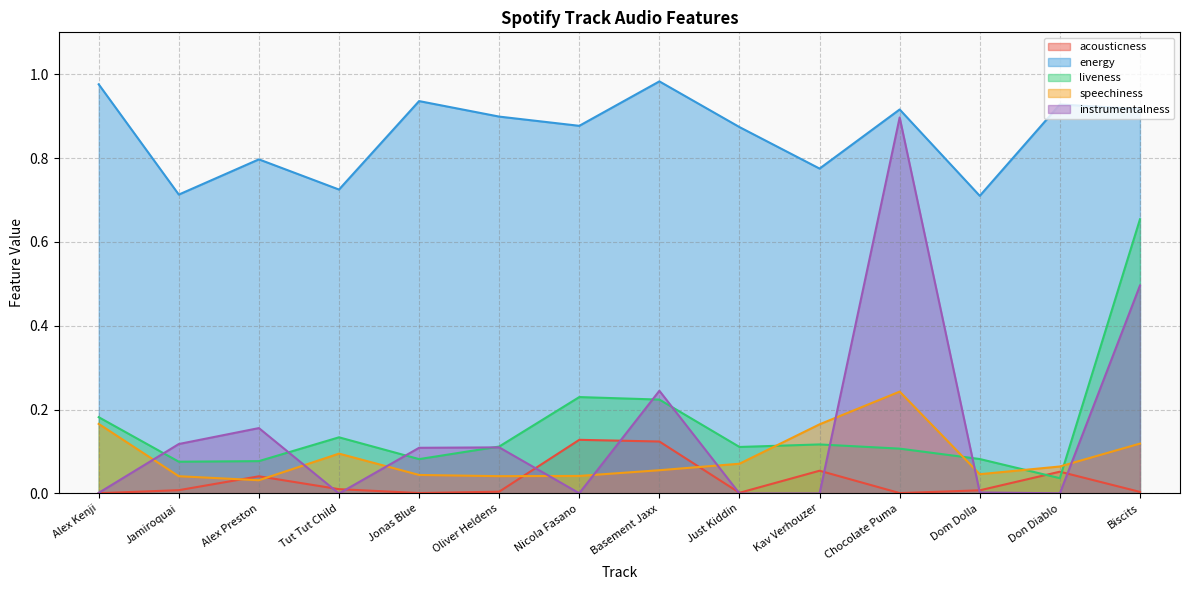

Between Nicola Fasano and Basement Jaxx, which series saw the biggest shift?

instrumentalness